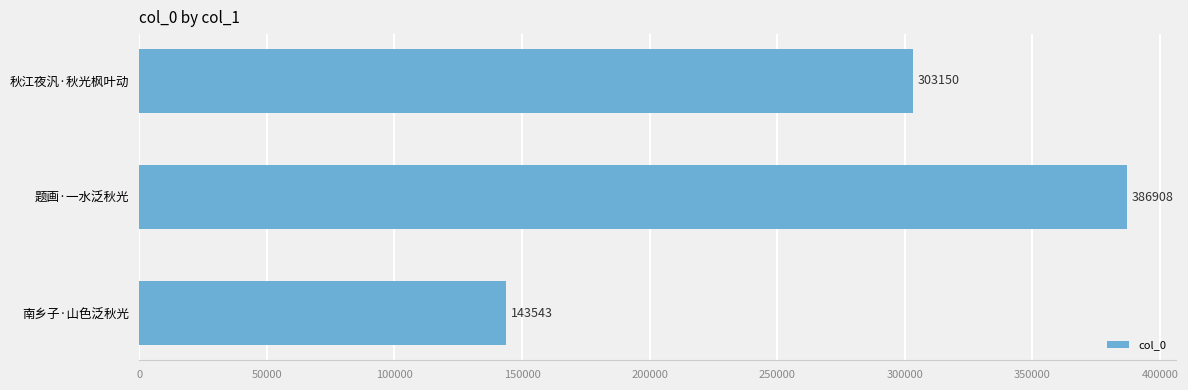

Does the chart contain any negative values?

No